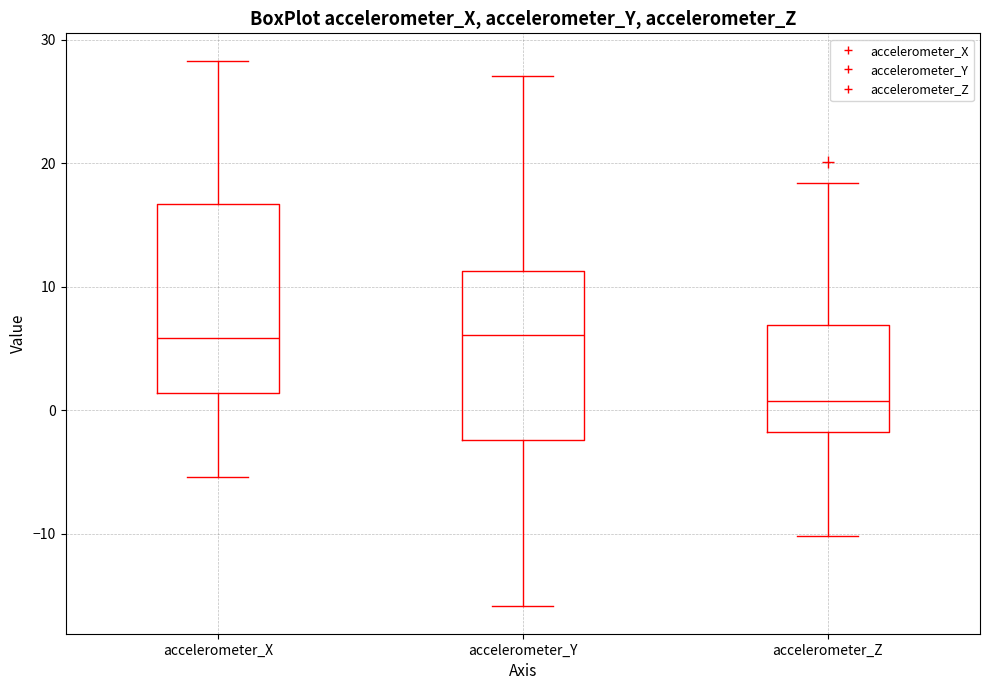

Where does the lower whisker of the box for accelerometer_Y end on the y-axis? The values are not printed on the chart, so give them approximately, as read against the axis.

-16